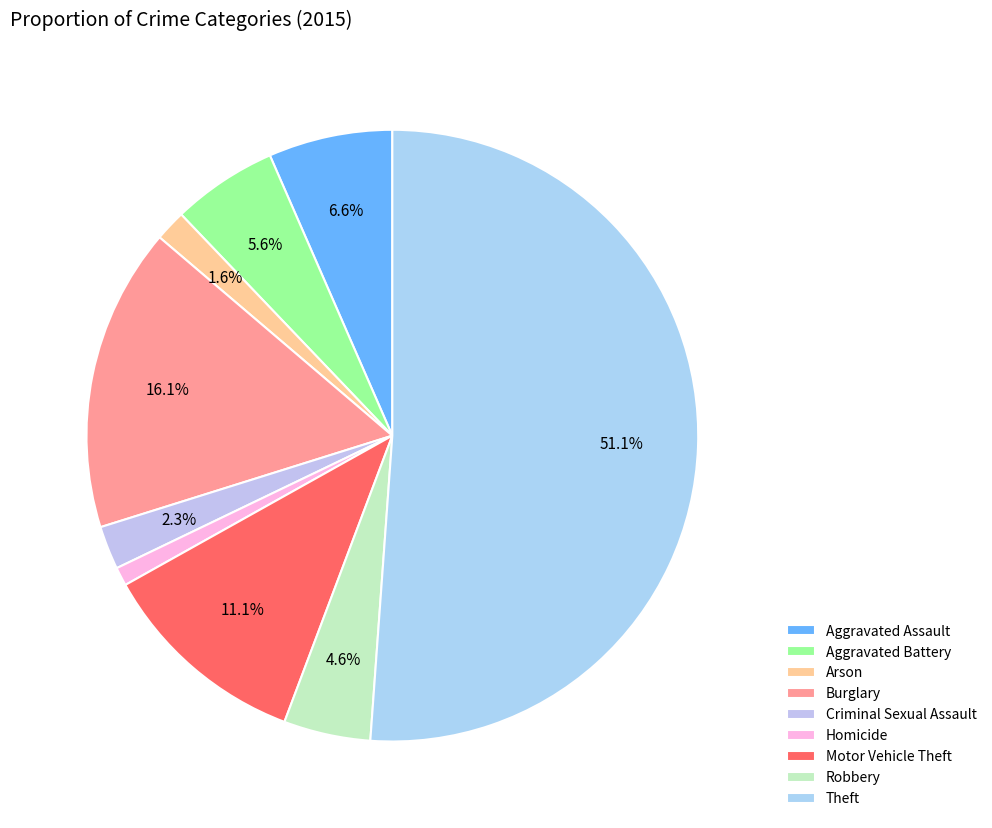

Does Theft represent more than half of the total?

Yes